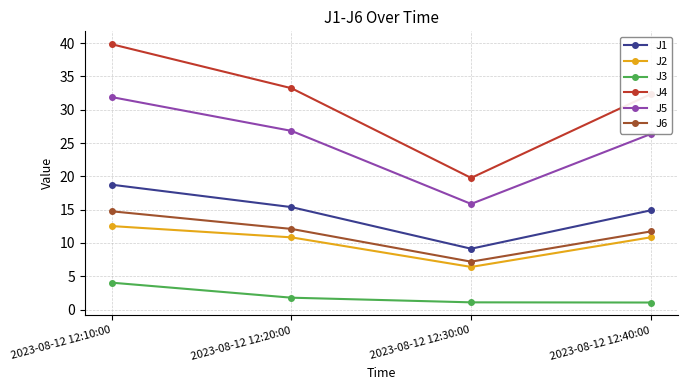

How many data points in J2 are less than 10?

1